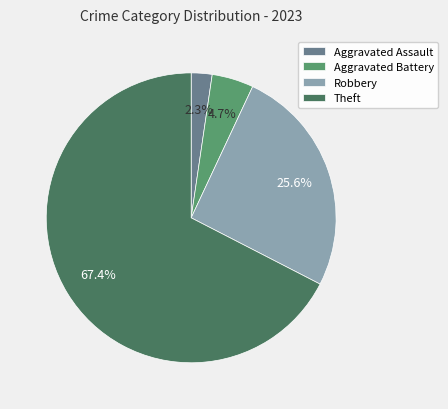

Does Theft represent more than half of the total?

Yes